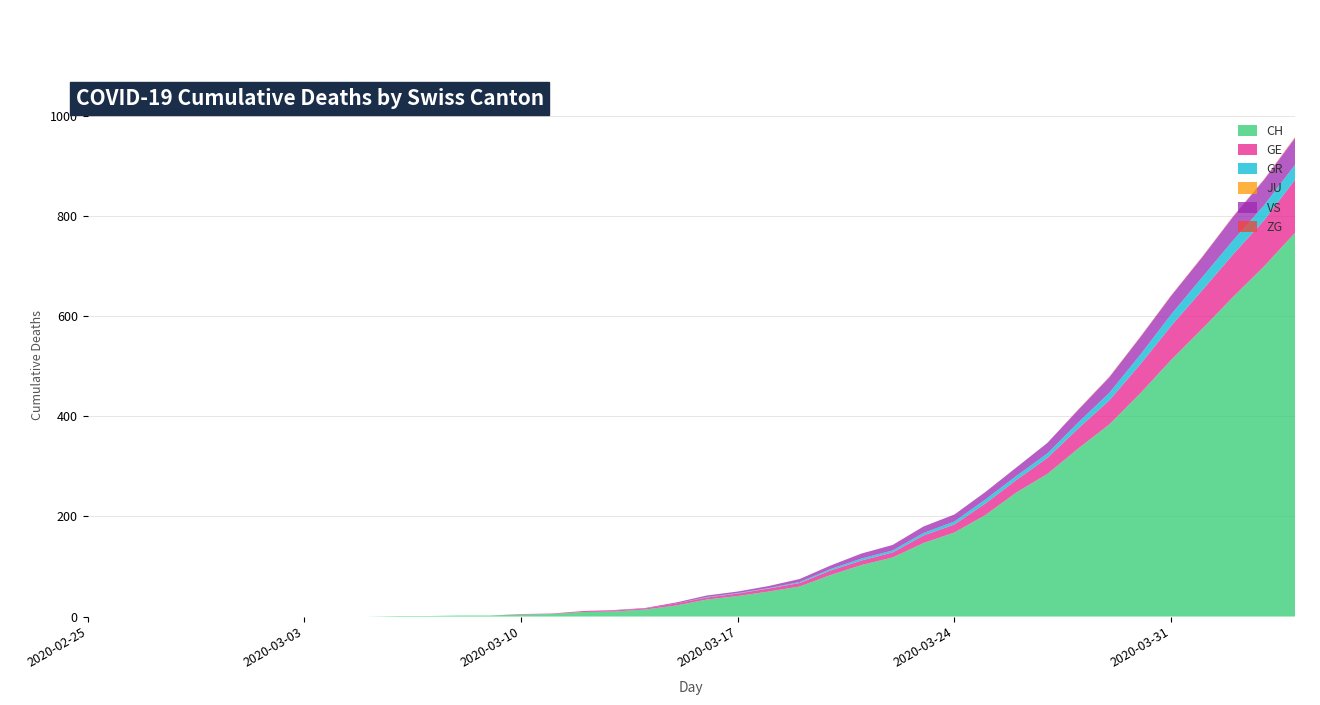

Reading left to right, list all the values displayed in this chart.

CH: 0	0	0	0	0	0	0	0	0	0	1	1	2	2	4	5	9	10	14	22	34	41	50	60	83	103	118	147	168	203	248	285	336	384	446	513	575	639	700	767
GE: 0	0	0	0	0	0	0	0	0	0	0	0	0	0	1	1	2	2	2	4	4	5	6	7	9	9	10	15	16	23	25	32	40	48	58	68	77	85	92	106
GR: 0	0	0	0	0	0	0	0	0	0	0	0	0	0	0	0	0	0	0	0	1	1	1	2	3	4	4	5	6	8	8	9	12	15	19	23	26	28	30	30
JU: 0	0	0	0	0	0	0	0	0	0	0	0	0	0	0	0	0	0	0	0	0	0	0	0	0	0	0	0	0	0	0	0	0	0	0	0	0	0	0	0
VS: 0	0	0	0	0	0	0	0	0	0	0	0	0	0	0	0	0	1	1	2	3	3	4	6	7	10	11	13	14	15	17	21	25	31	35	37	40	47	51	53
ZG: 0	0	0	0	0	0	0	0	0	0	0	0	0	0	0	0	0	0	0	0	0	0	0	0	0	0	0	0	0	0	0	0	1	1	1	1	1	1	1	2